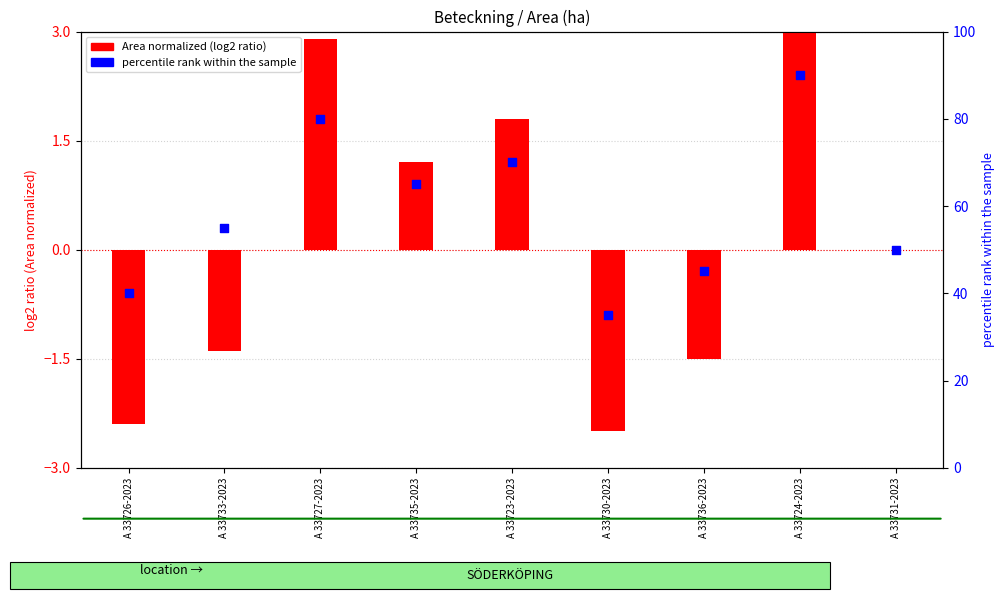

What is the change in value from A 33733-2023 to A 33736-2023?

-10